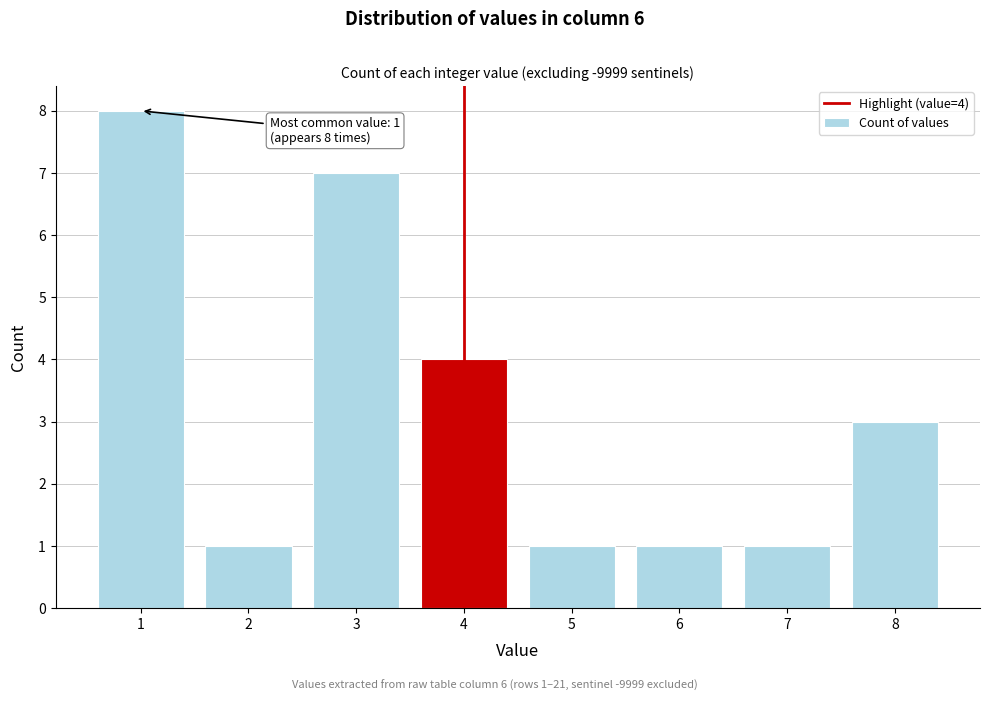

Reading left to right, what are all the values shown in this chart?

8	1	7	4	1	1	1	3